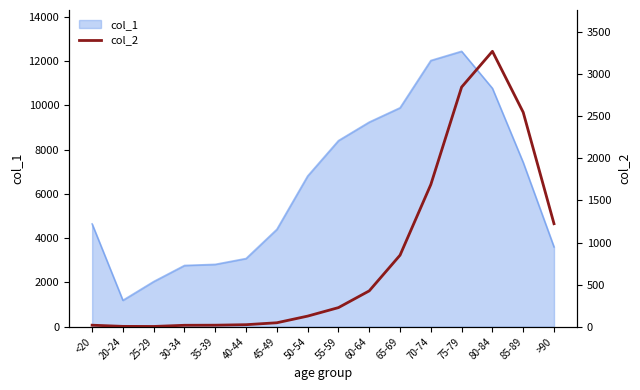

The value of col_1 at 85-89 is 7417. True or false?

True